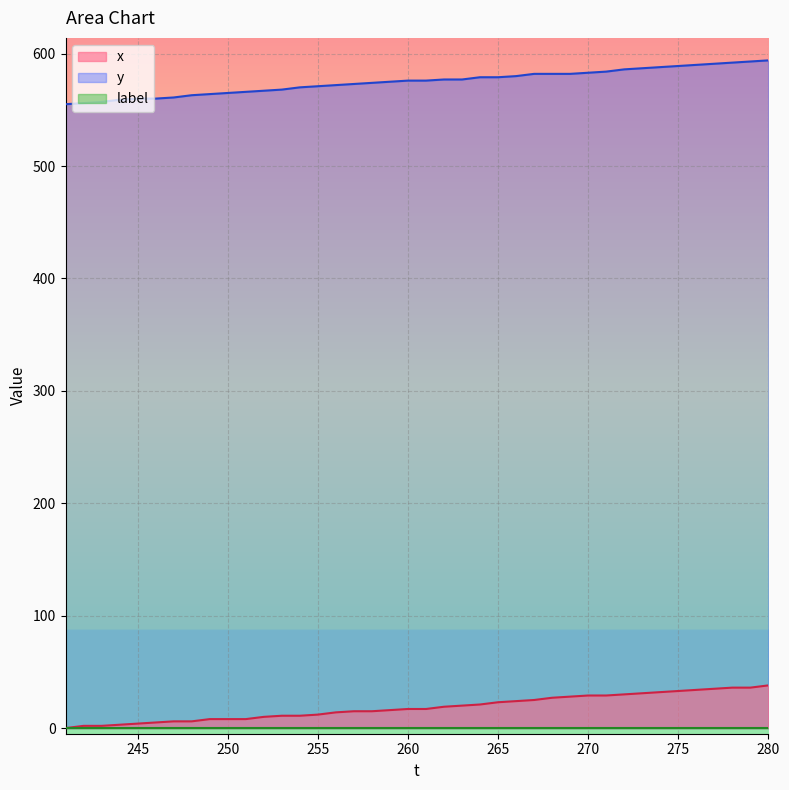

What is the value of the x point at the 24th from the left?

21